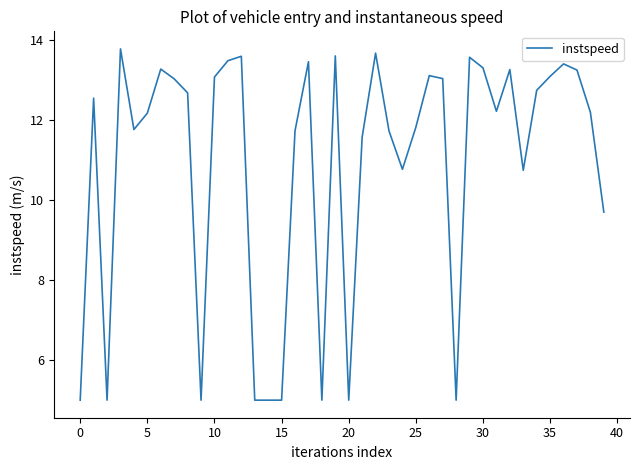

What is the greatest value displayed?

13.8